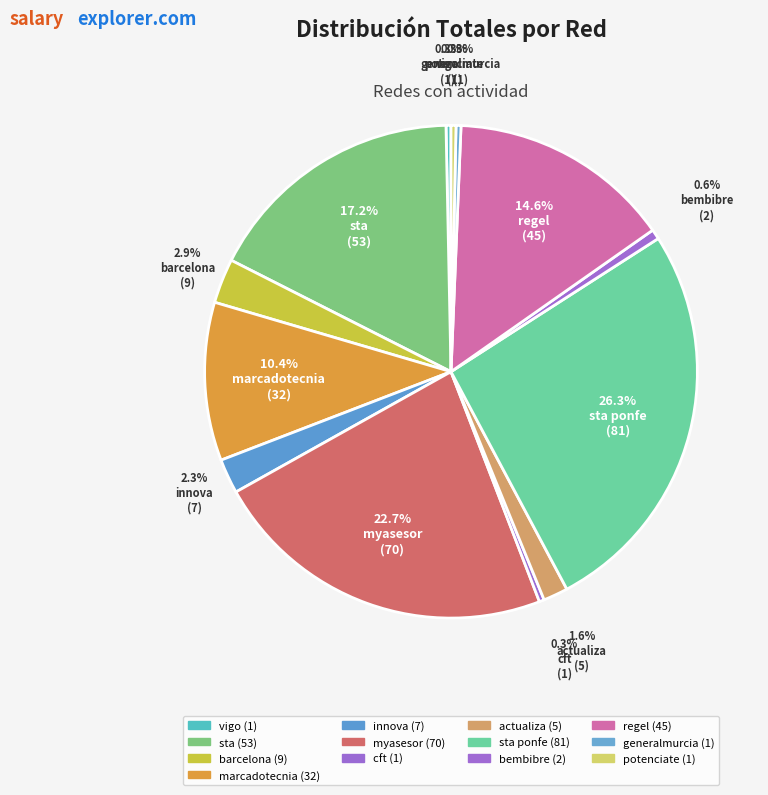

What is the smallest slice in the pie chart?

vigo